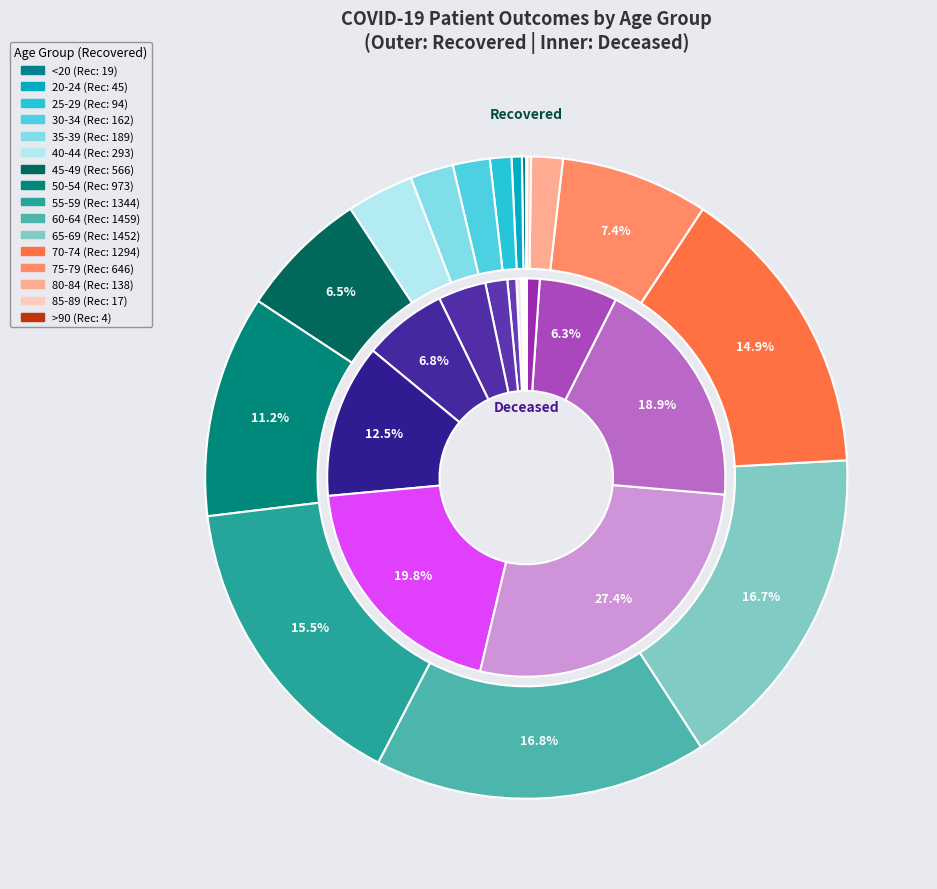

How many slices are in this pie chart?

16